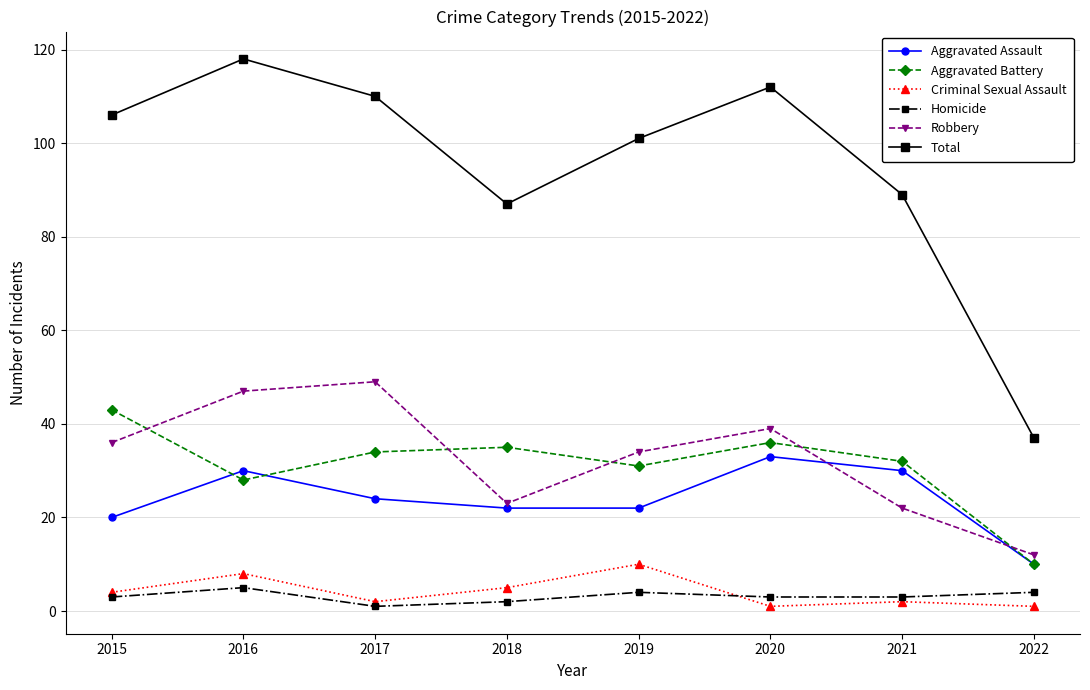

What is the difference between the maximum and minimum values in the Robbery series?

37